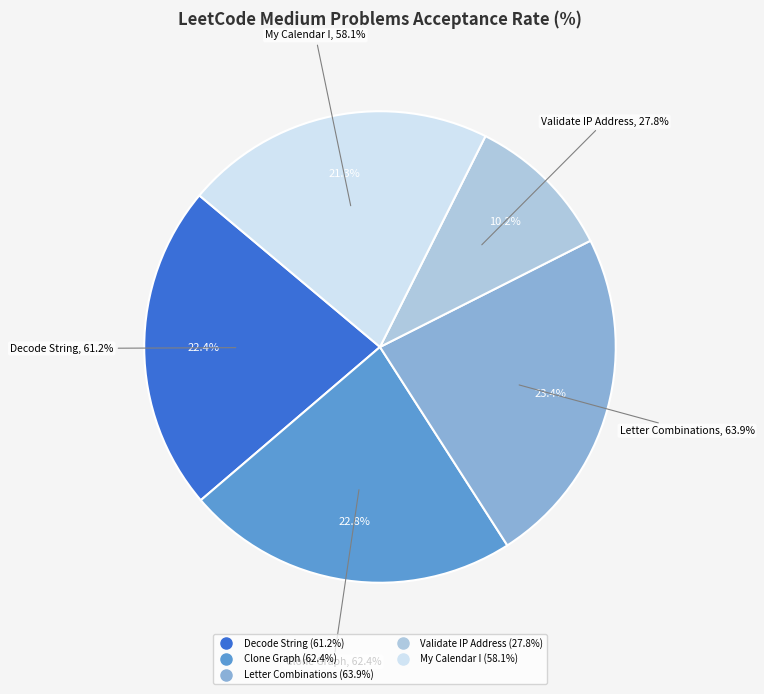

To the nearest percent, what portion does Letter Combinations of a Phone Number represent?

23%